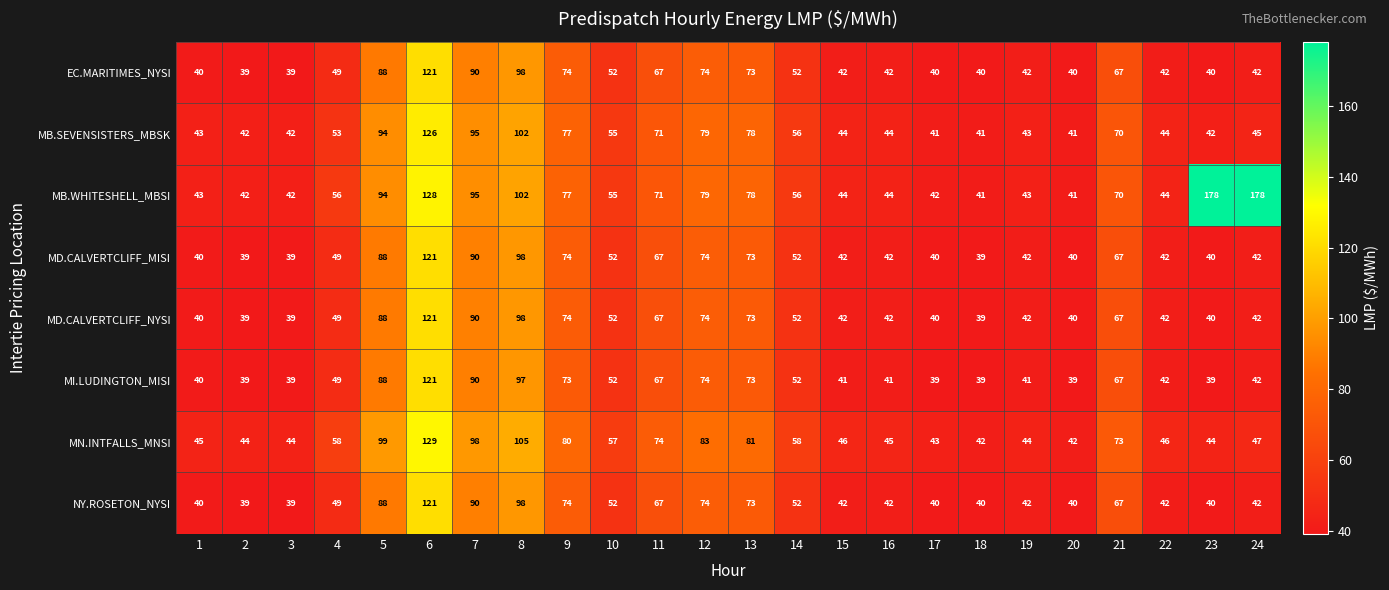

Read the MN.INTFALLS_MNSI value at 9, to the nearest 5.

80